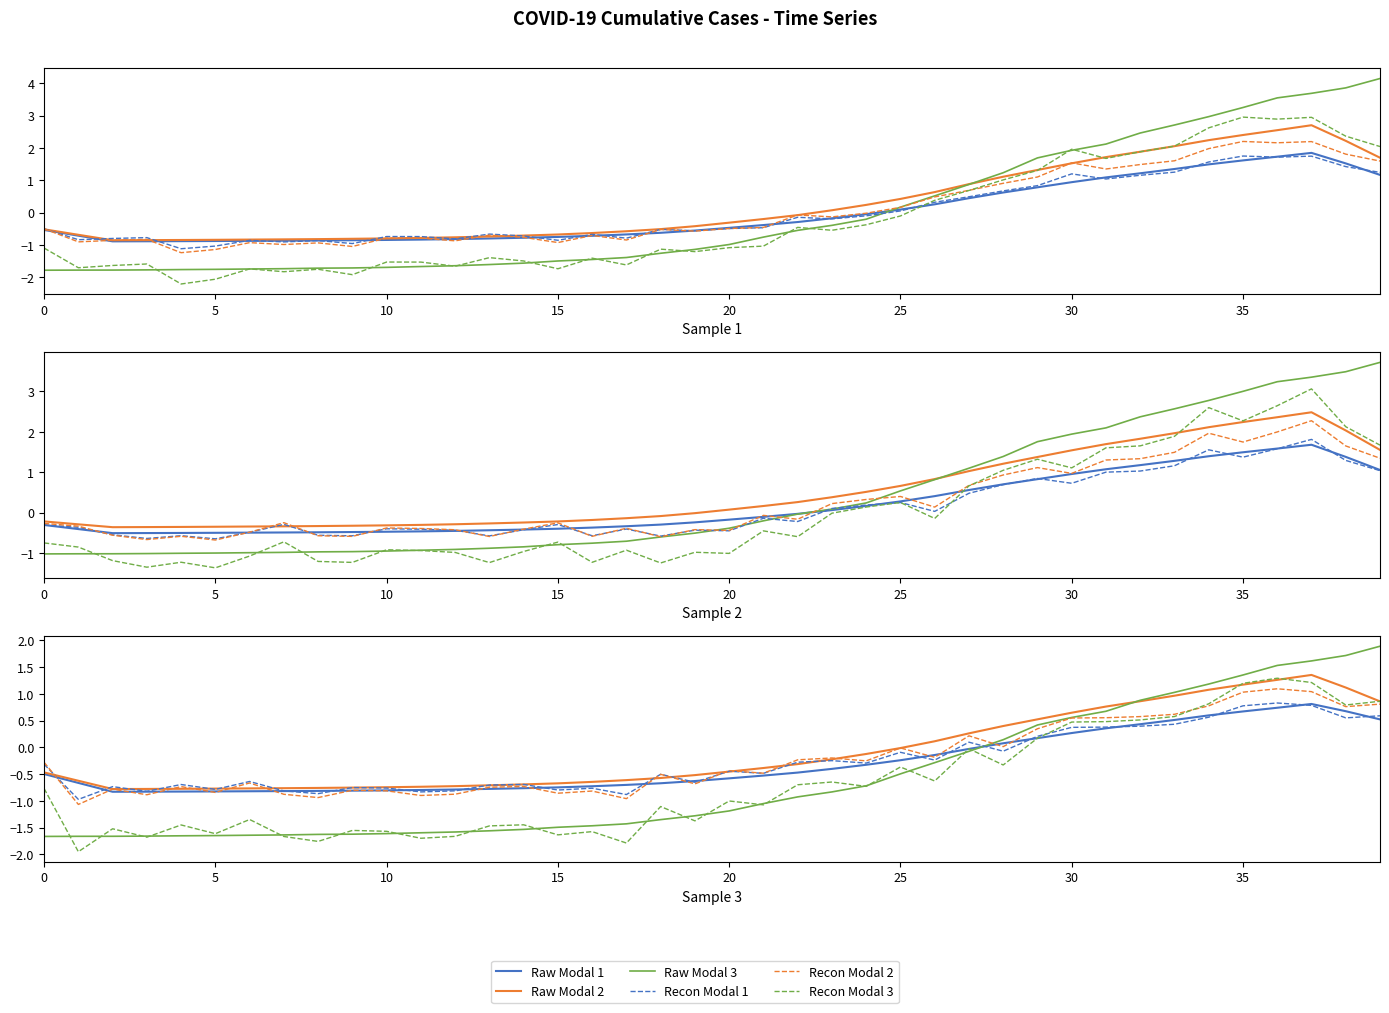

What are all the series names shown in the legend?

Raw Modal 1, Raw Modal 2, Raw Modal 3, Recon Modal 1, Recon Modal 2, Recon Modal 3